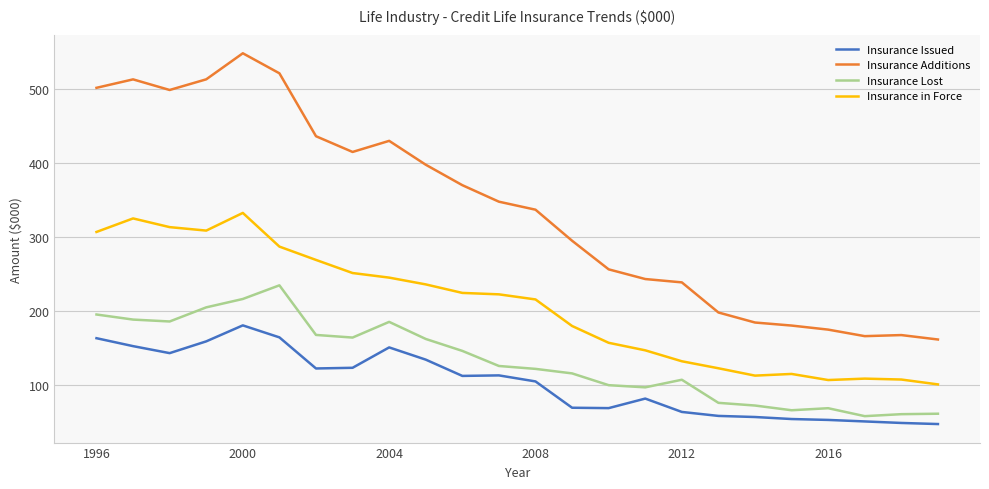

What are all the series names shown in the legend?

Insurance Issued, Insurance Additions, Insurance Lost, Insurance in Force